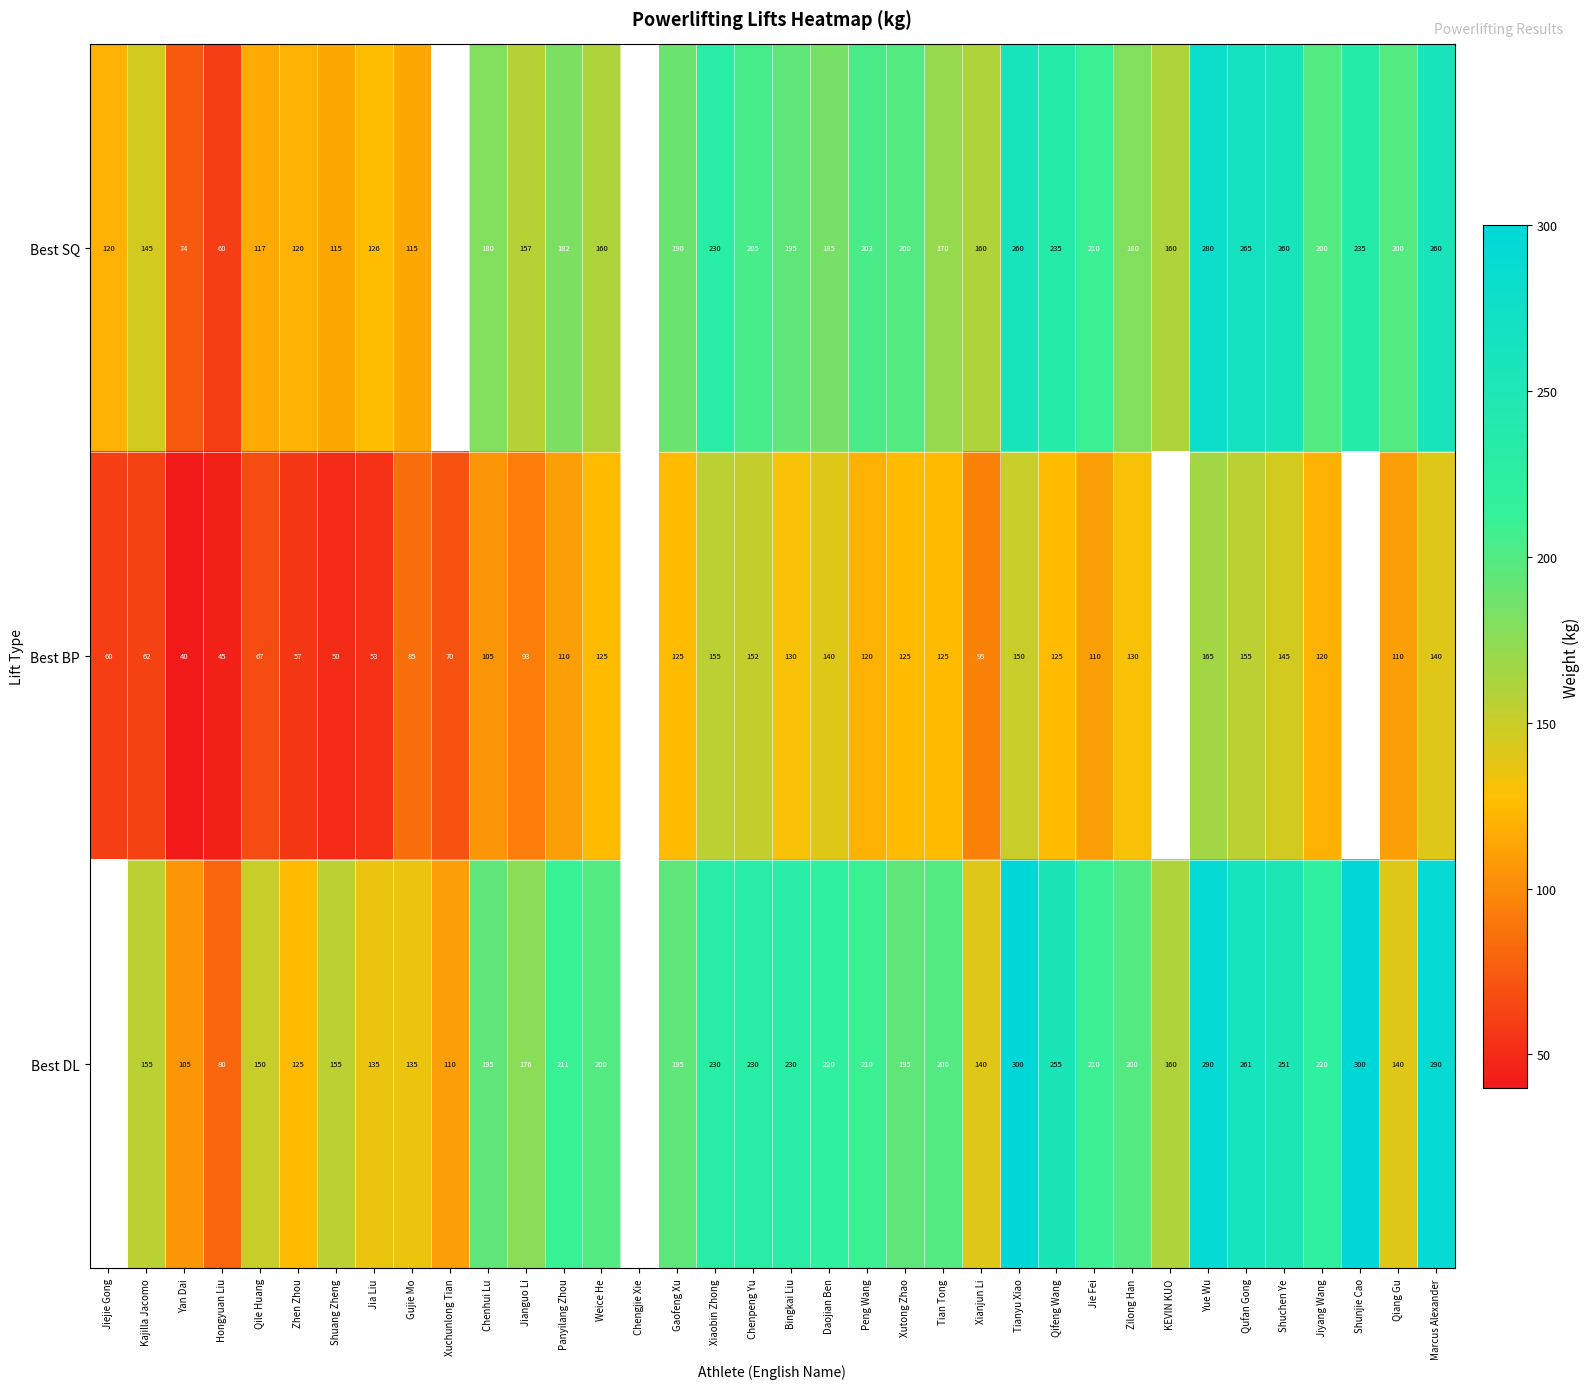

What is the minimum value shown in the chart?

40.0